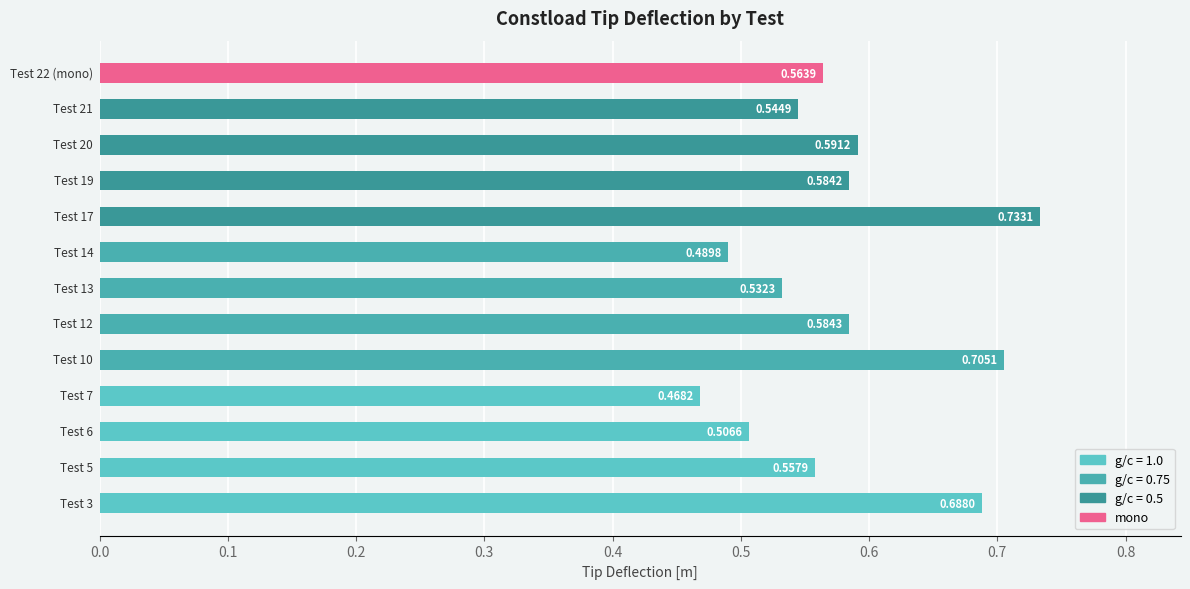

What is the average value?

0.6